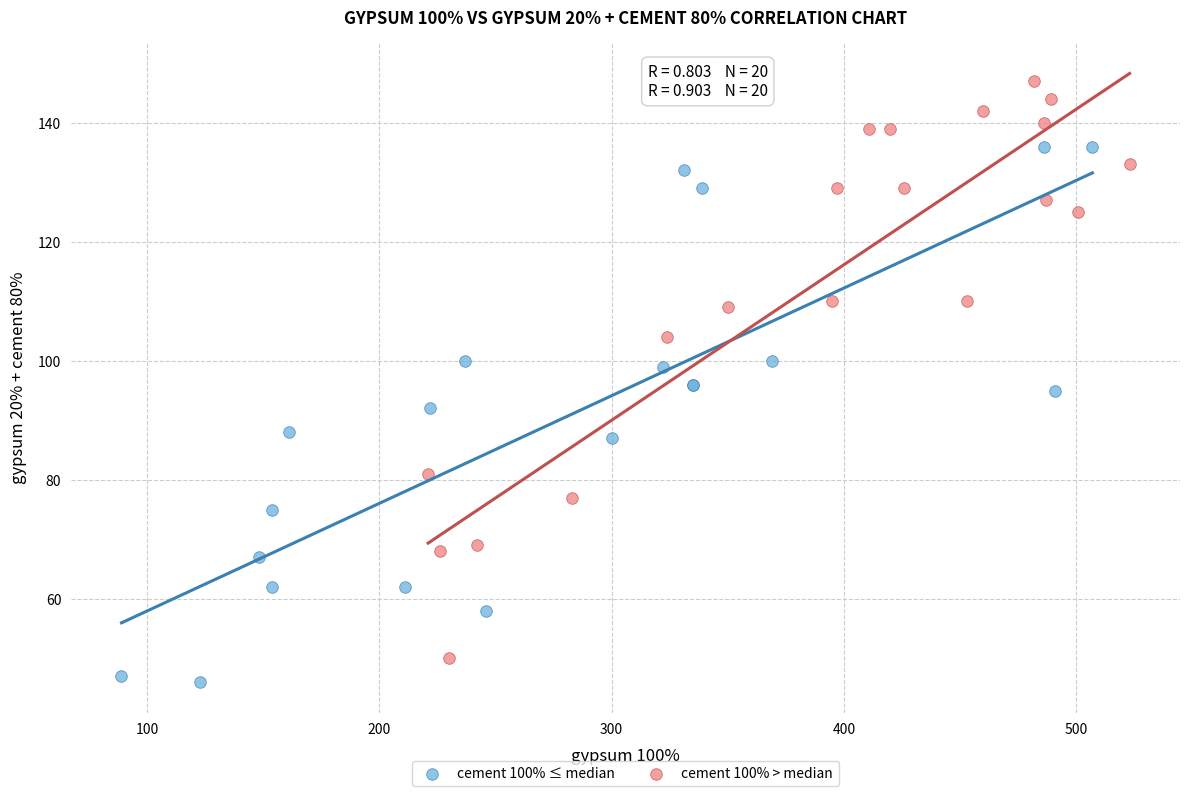

Which series has the largest Y range (max minus min)?

cement 100% > median